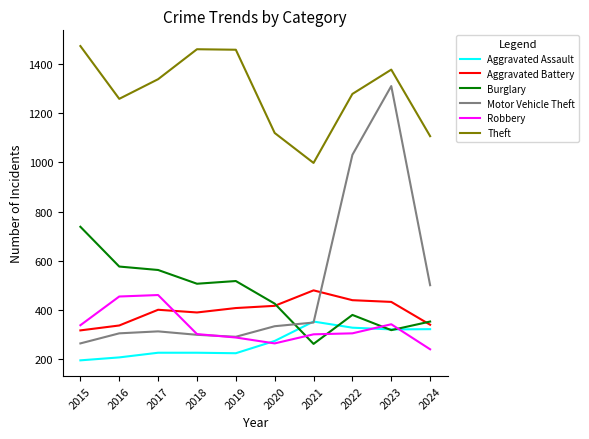

The Aggravated Battery series shows 199 at 2024. True or false?

False